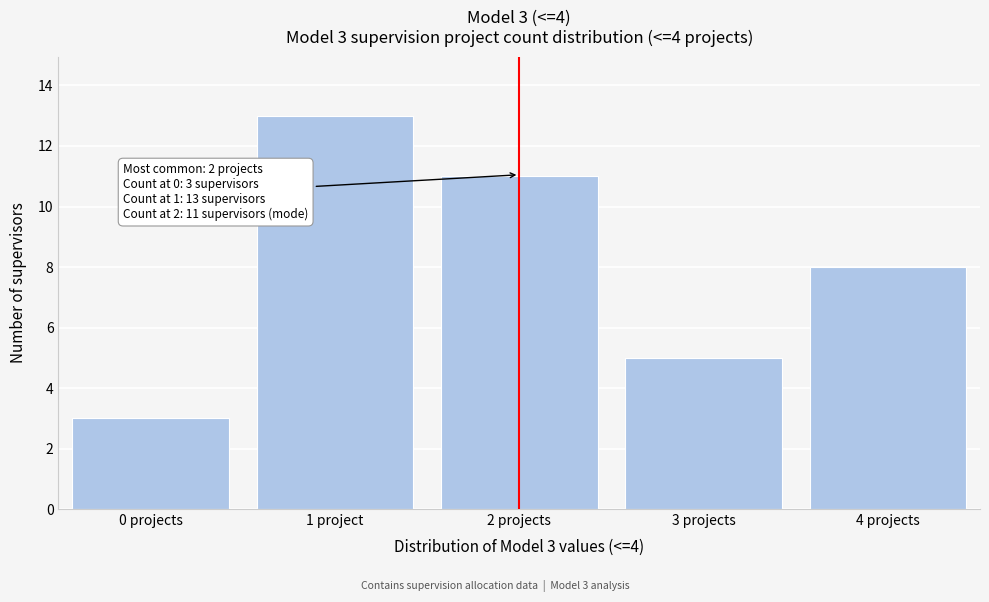

Reading left to right, list all the values displayed in this chart.

3	13	11	5	8